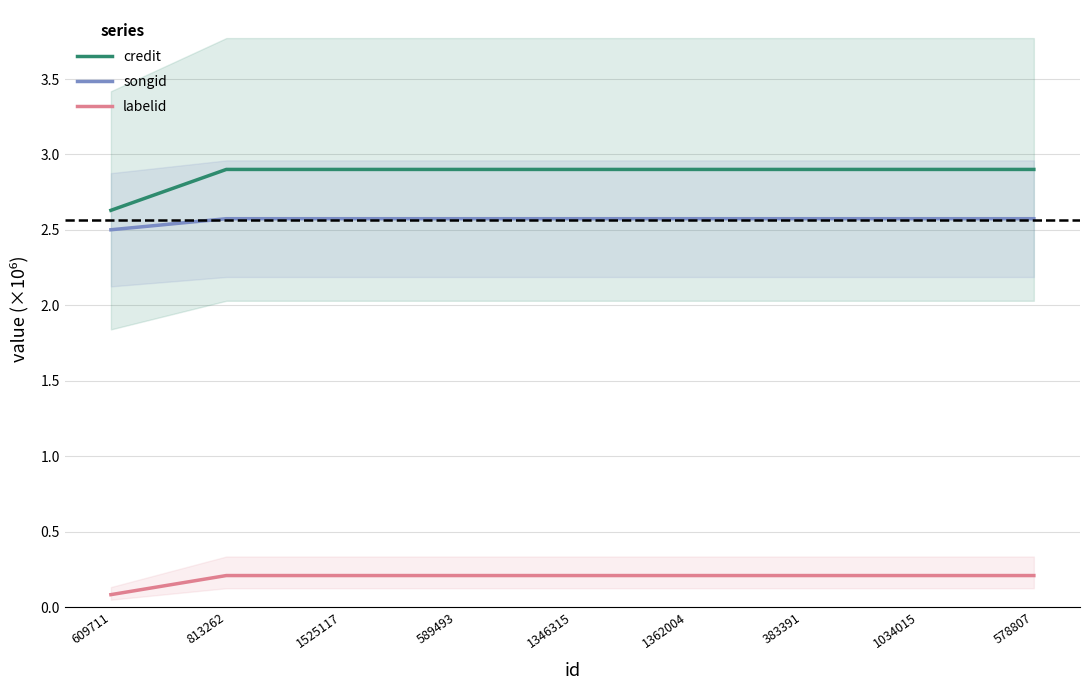

At which category is the sum across all series the highest?

813262